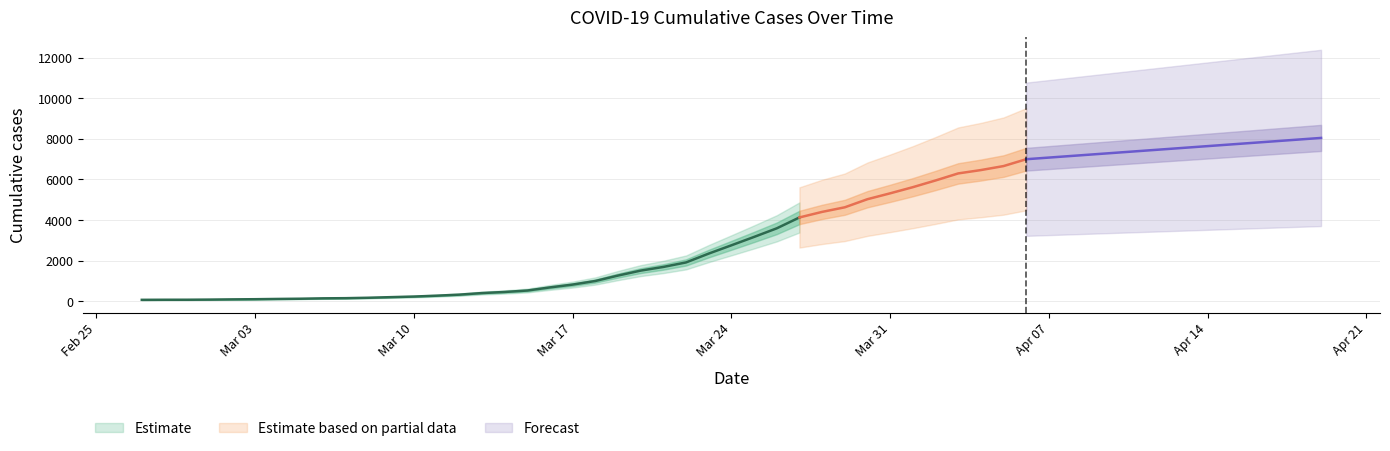

At which category does the chart reach its minimum across all series?

2020-02-27